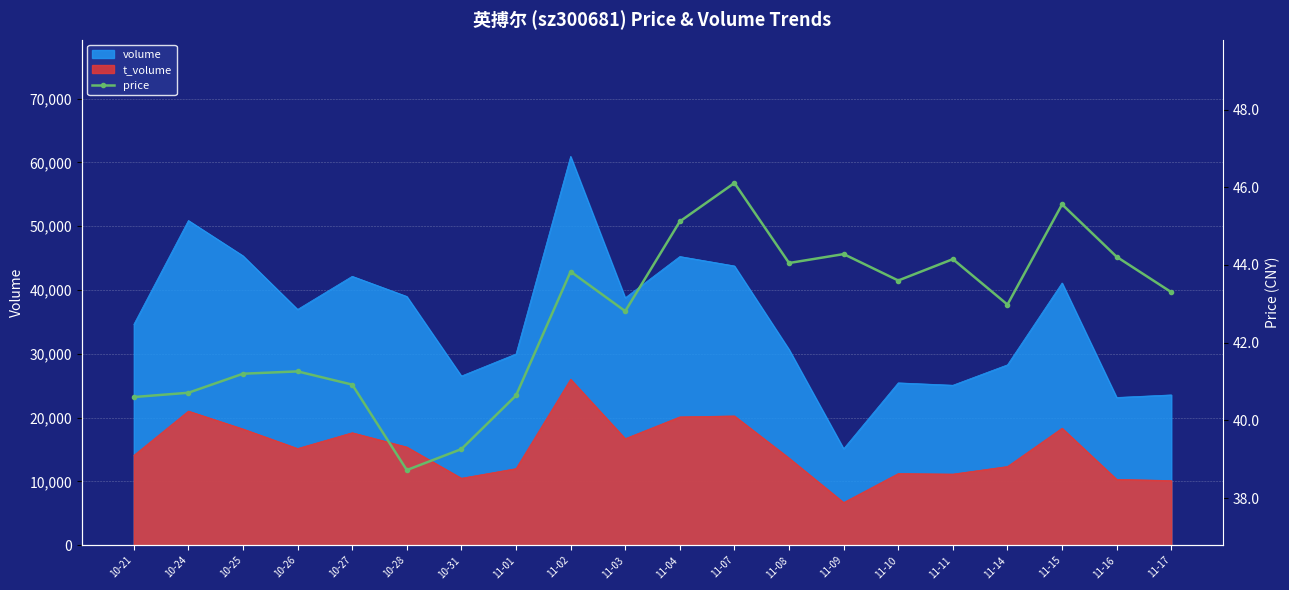

What is the label of the 8th point from the left?

11-01